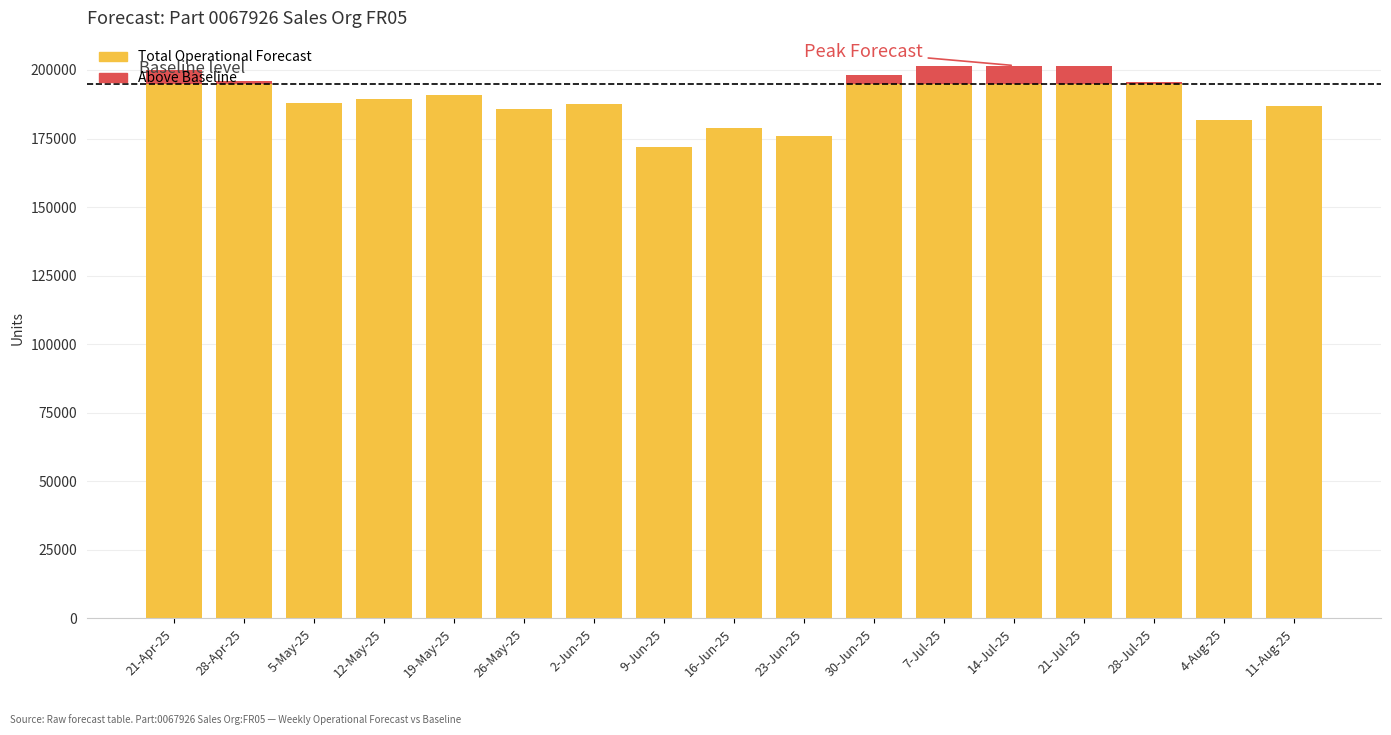

What is the difference between the Above Baseline values at 14-Jul-25 and 2-Jun-25?

6620